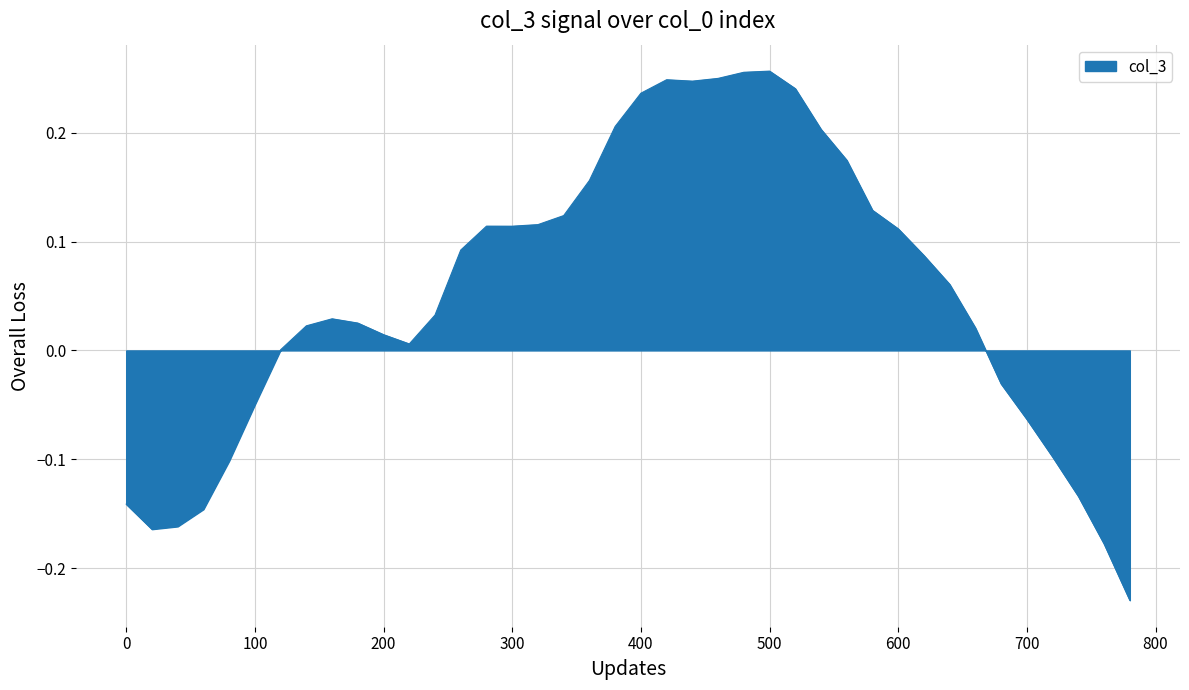

How many lines are shown in the chart?

1